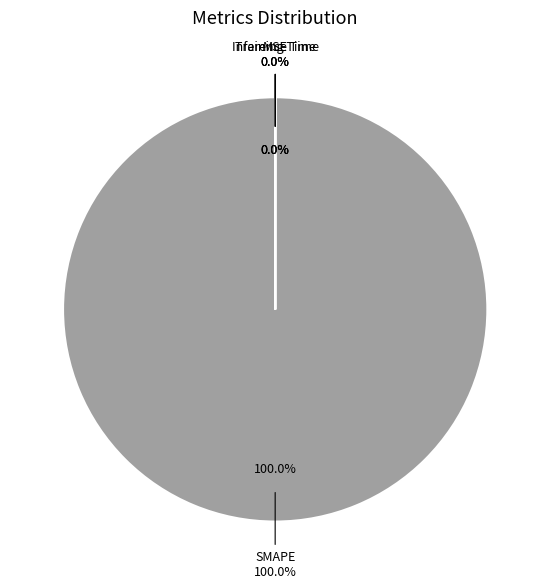

To the nearest percent, what is the combined percentage of Training Time and SMAPE?

100%